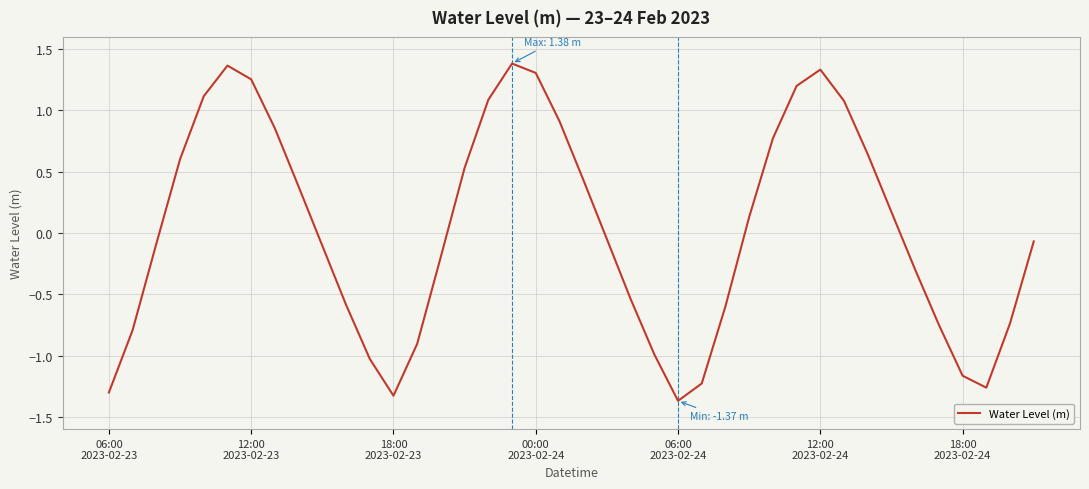

What is the smallest value displayed?

-1.4